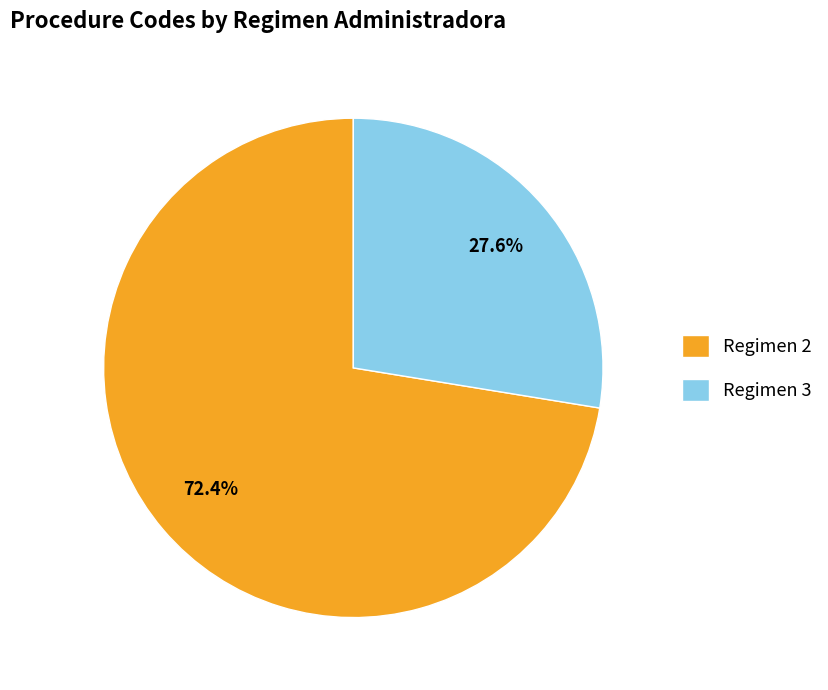

Is Regimen 3 the majority of the pie?

No